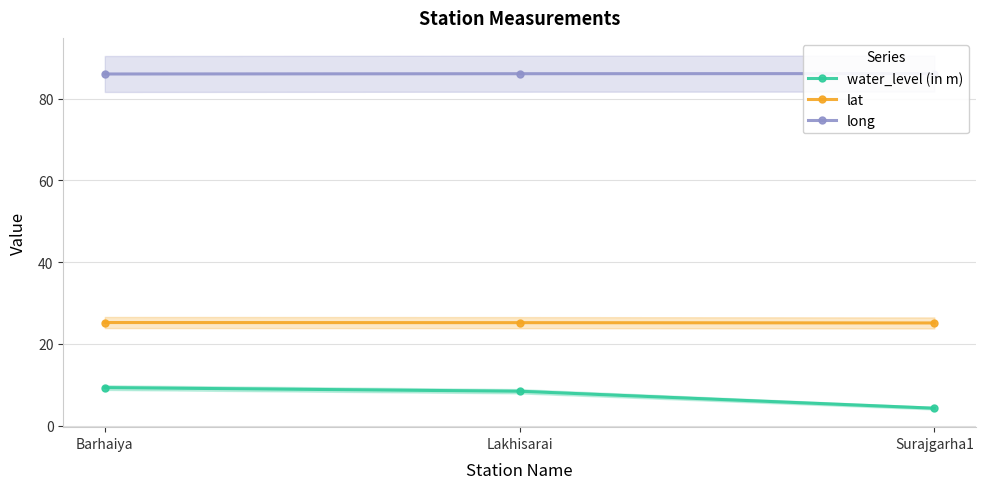

Reading left to right, list all the values displayed in this chart.

water_level (in m): 9.3	8.4	4.2
lat: 25.2	25.2	25.1
long: 86.0	86.1	86.1